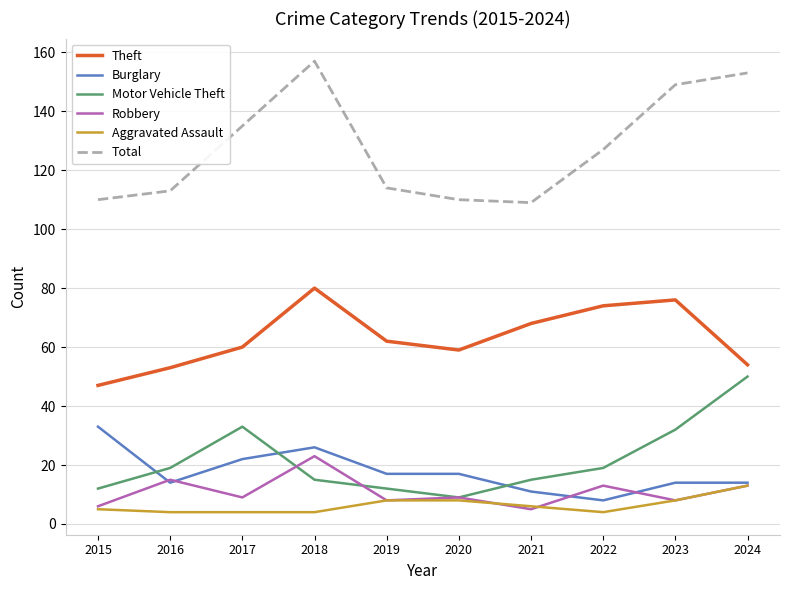

Reading left to right, extract all data points from this chart.

Theft: 47	53	60	80	62	59	68	74	76	54
Burglary: 33	14	22	26	17	17	11	8	14	14
Motor Vehicle Theft: 12	19	33	15	12	9	15	19	32	50
Robbery: 6	15	9	23	8	9	5	13	8	13
Aggravated Assault: 5	4	4	4	8	8	6	4	8	13
Total: 110	113	135	157	114	110	109	127	149	153